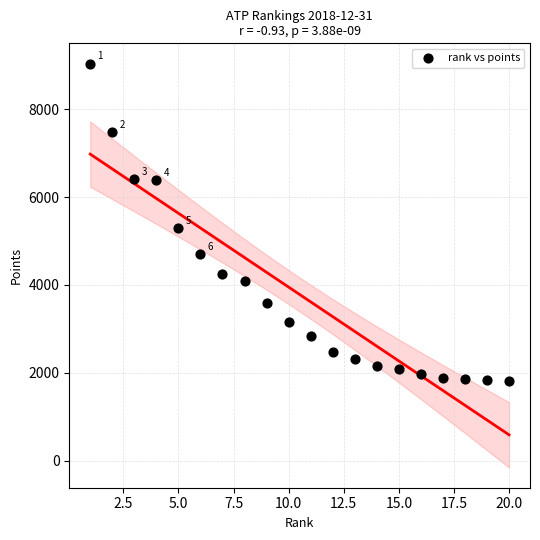

What is the range of Y values (max minus min)?

7226